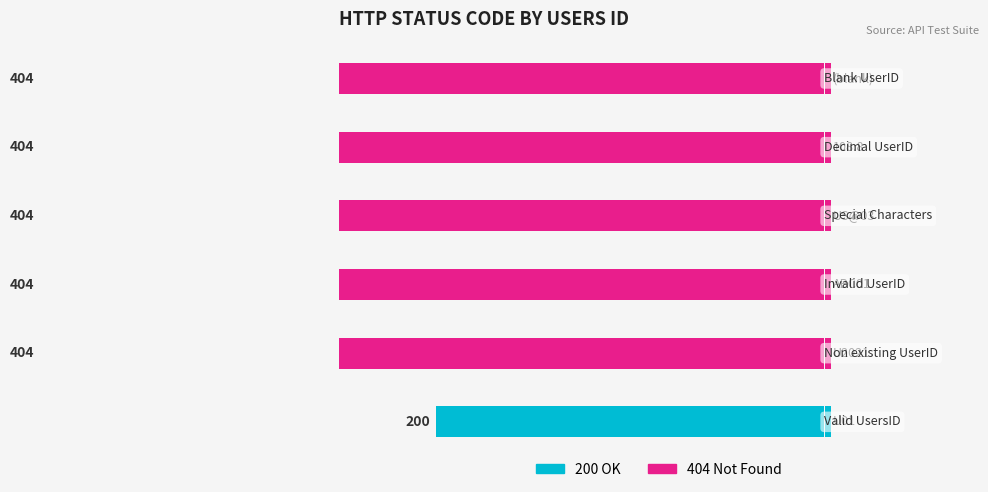

The value at 1 is -40.4. True or false?

True